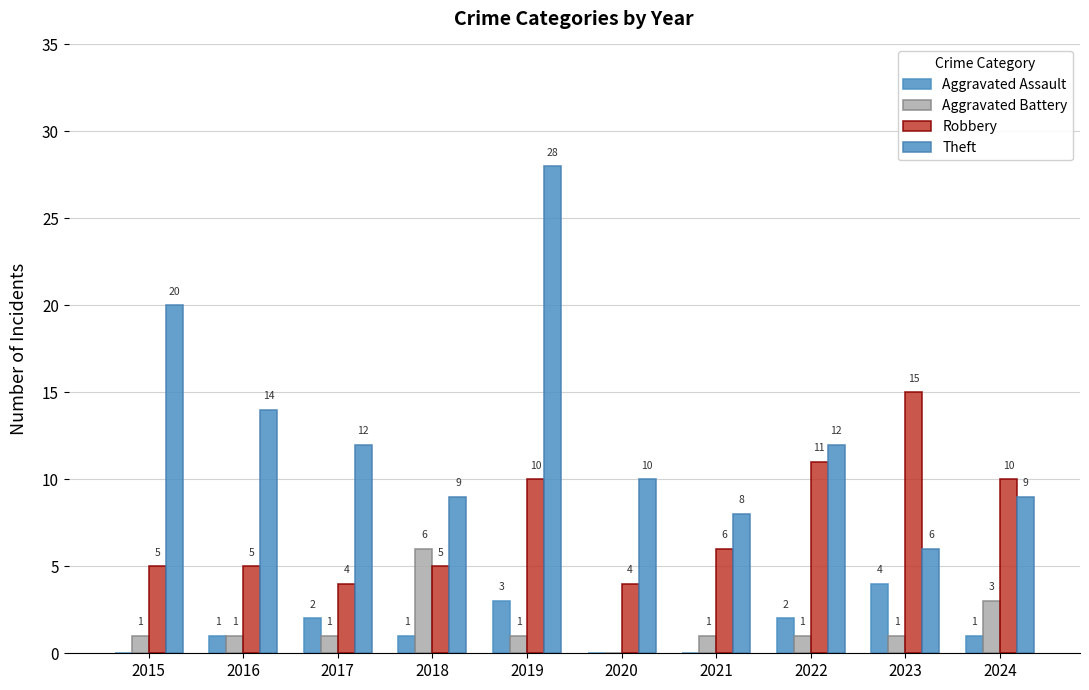

Reading right to left, extract all data points from this chart.

Aggravated Assault: 1	4	2	0	0	3	1	2	1	0
Aggravated Battery: 3	1	1	1	0	1	6	1	1	1
Robbery: 10	15	11	6	4	10	5	4	5	5
Theft: 9	6	12	8	10	28	9	12	14	20